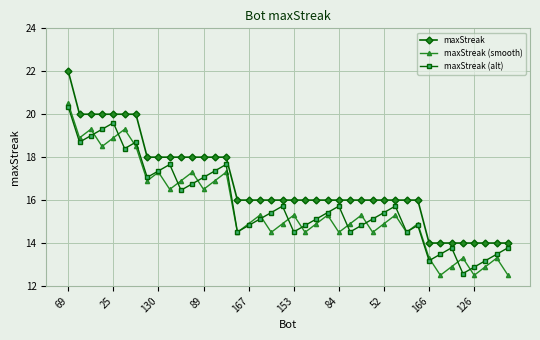

What is the value of the maxStreak (smooth) point at the 29th from the left?

14.9